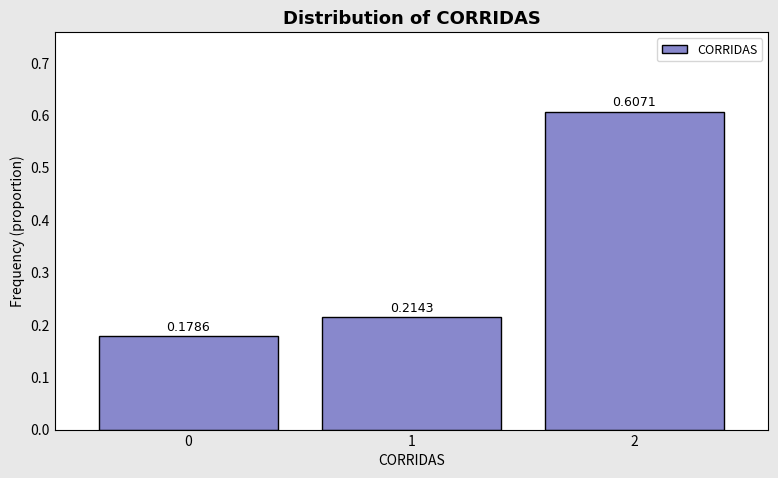

List the labels in order of value, smallest first.

0, 1, 2